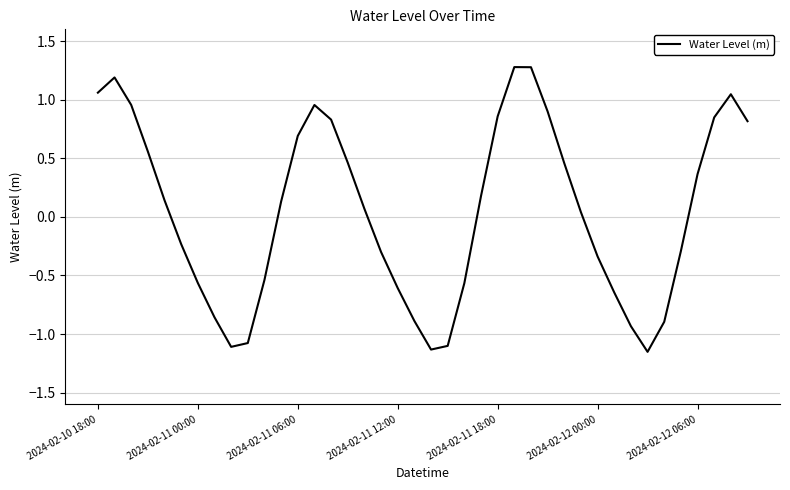

What is the maximum value shown in the chart?

1.3